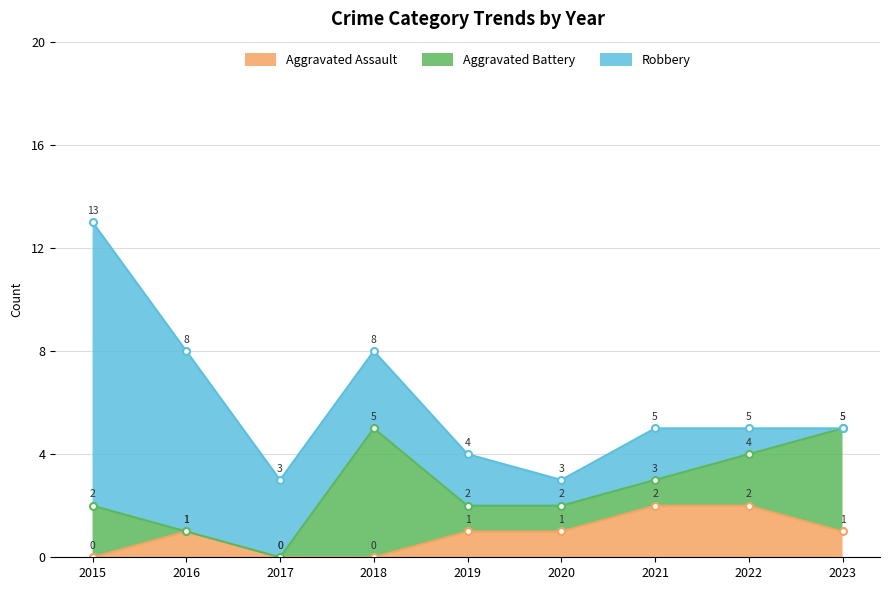

Which category has the highest value in the Robbery series?

2015